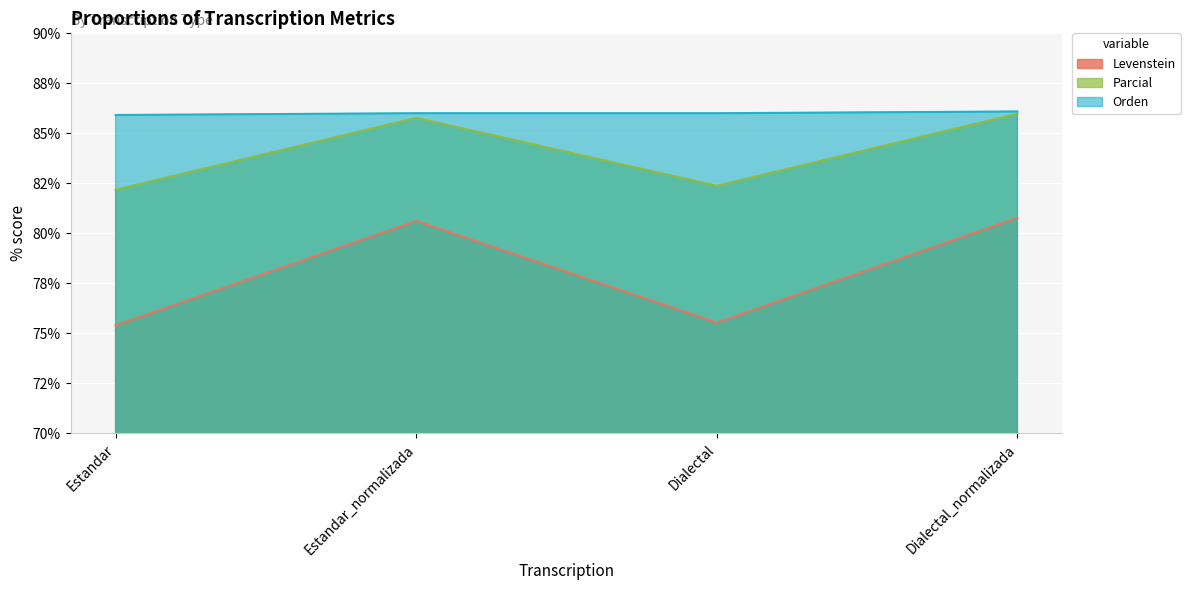

True or false: Levenstein and Orden intersect in this chart.

False